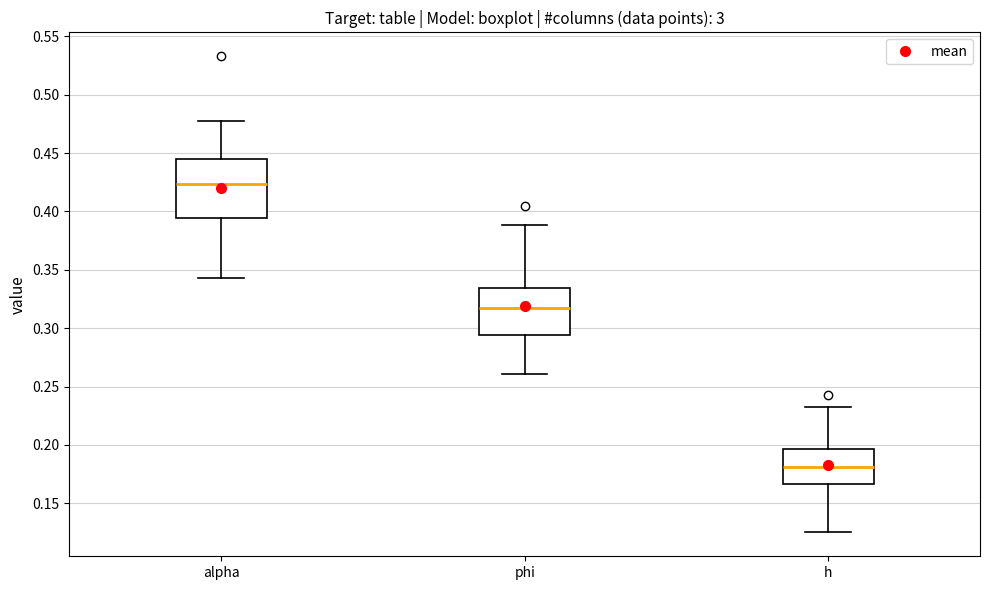

Reading left to right, transcribe this box plot: for each box, give where its median line is, the range the box spans, and where its two whiskers end, as read against the y-axis. The values are not printed on the chart, so give them approximately, as read against the axis.

alpha: median 0.425, box 0.395 to 0.445, whiskers 0.345 to 0.480
phi: median 0.315, box 0.295 to 0.335, whiskers 0.260 to 0.390
h: median 0.180, box 0.165 to 0.195, whiskers 0.125 to 0.230